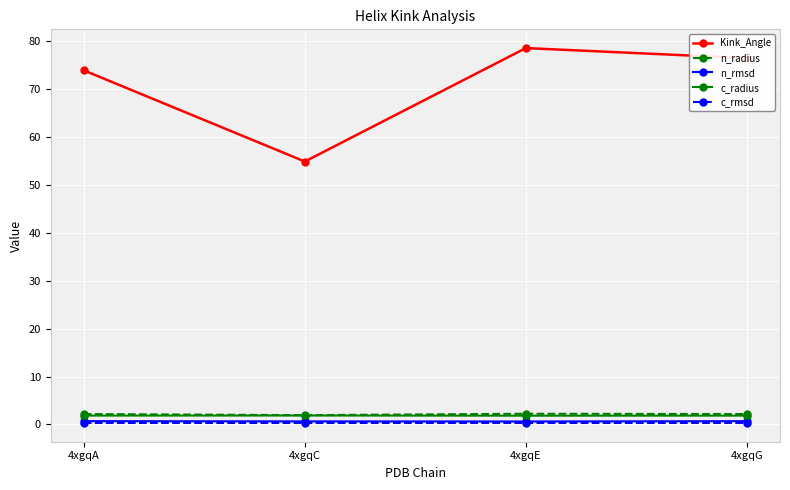

What is the value of the c_radius point at the 1st from the left?

1.8